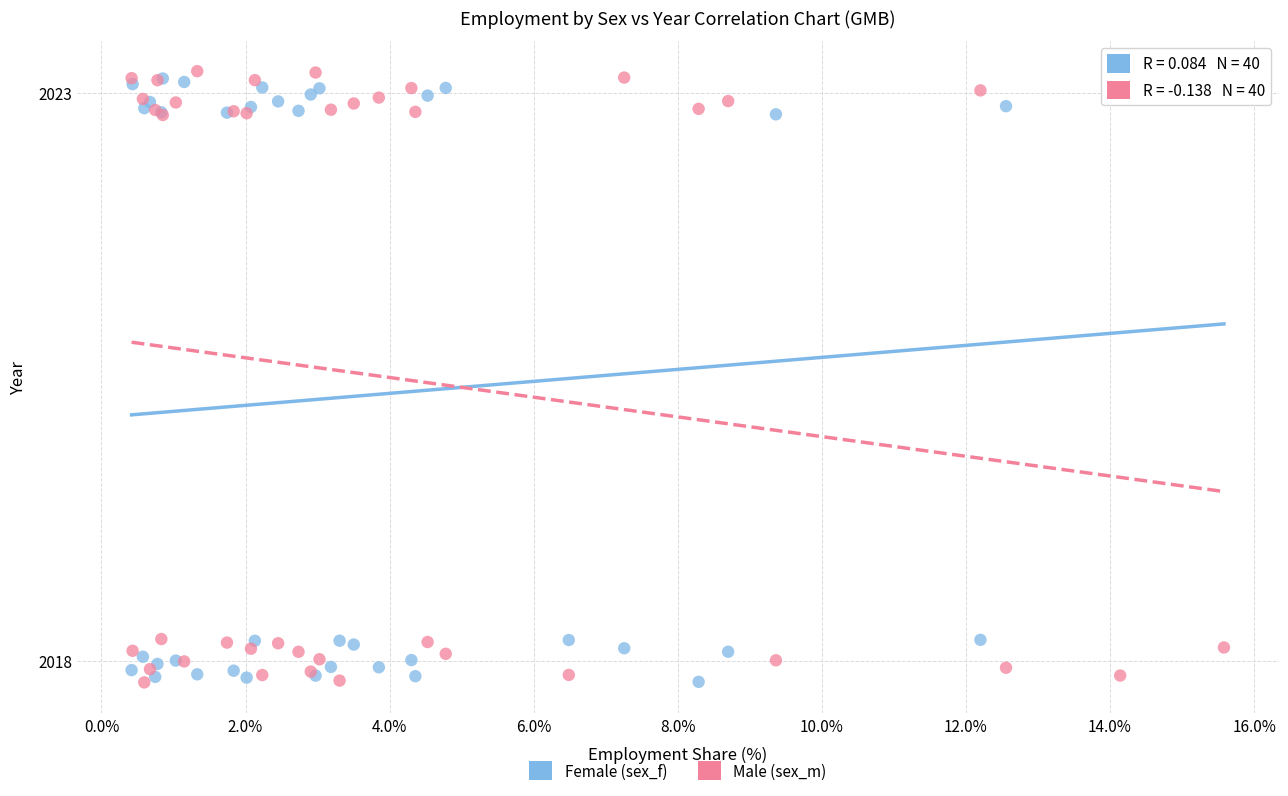

What are all the series names shown in the legend?

Female (sex_f), Male (sex_m)